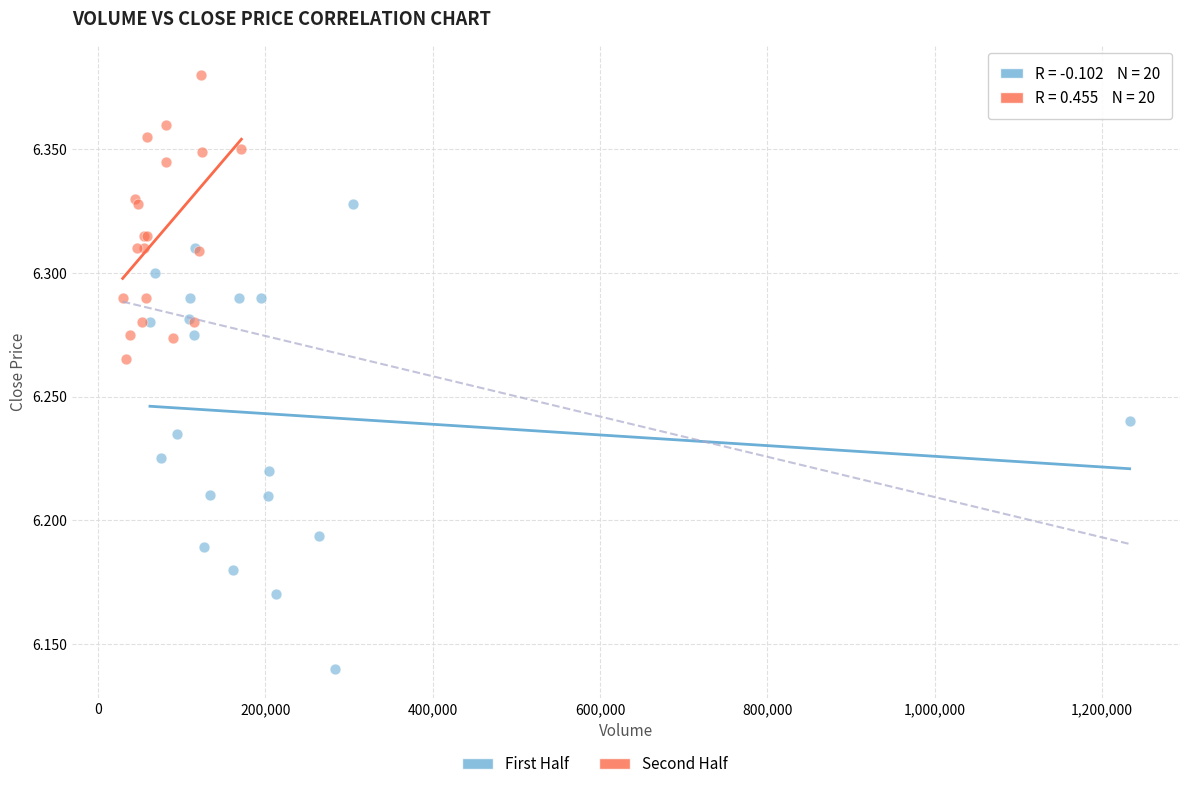

Which series reaches the maximum Y coordinate?

Second Half